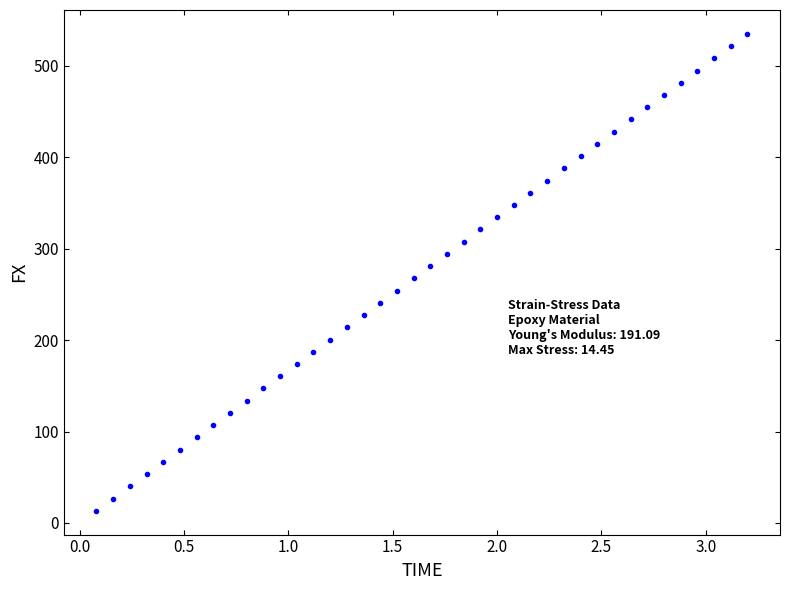

What is the range of Y values (max minus min)?

521.7